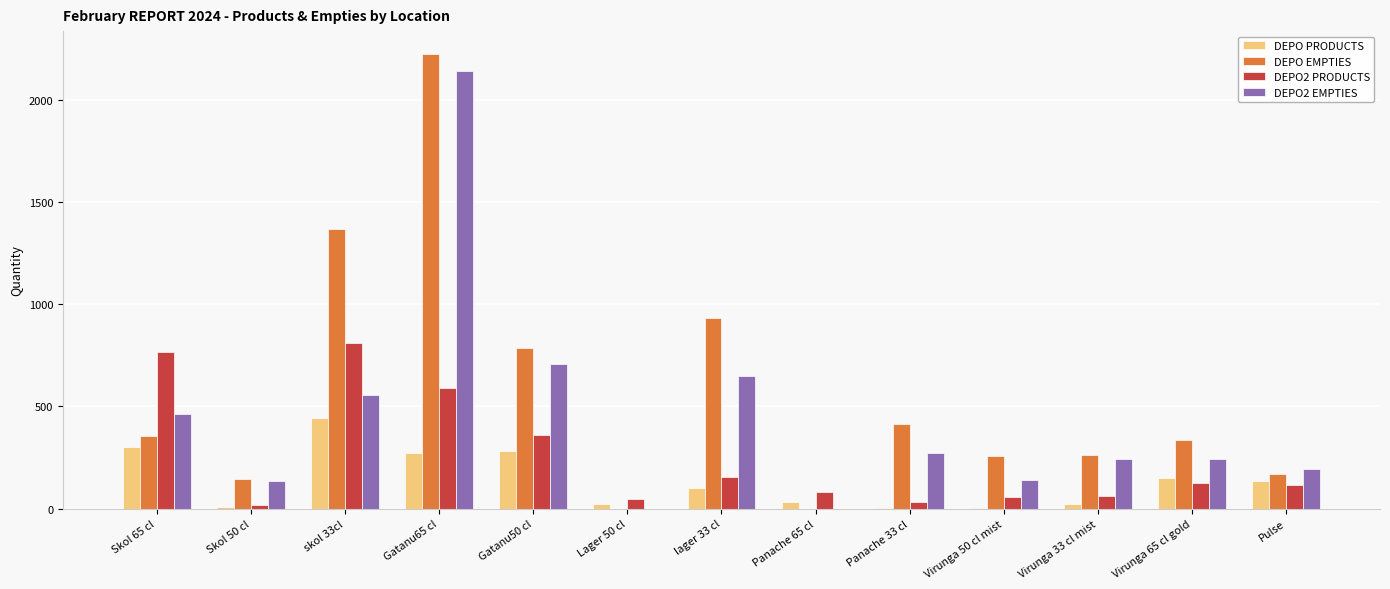

What is the sum of all DEPO2 EMPTIES values?

5744